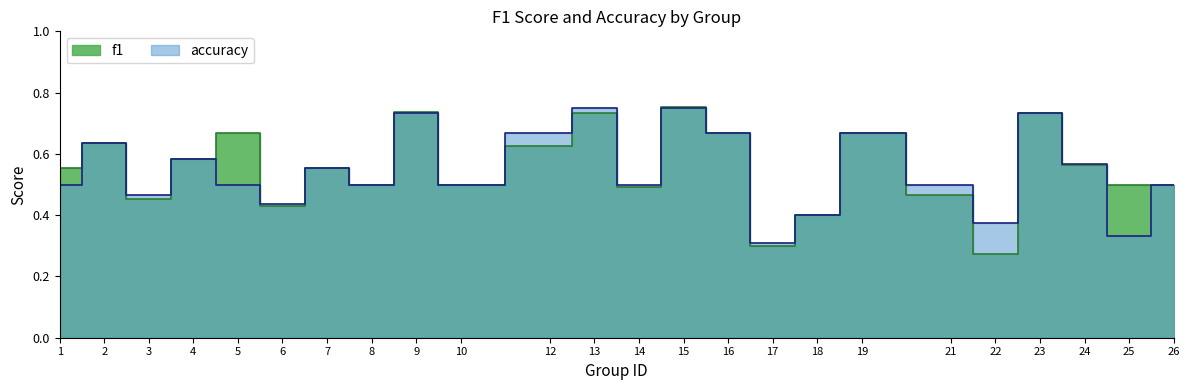

Which series has the largest range (max minus min)?

f1